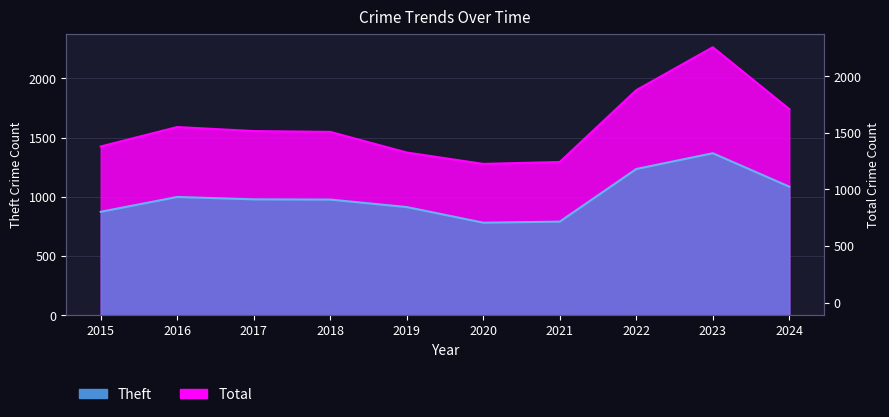

True or false: Total has a value of 1740 at 2024.

True